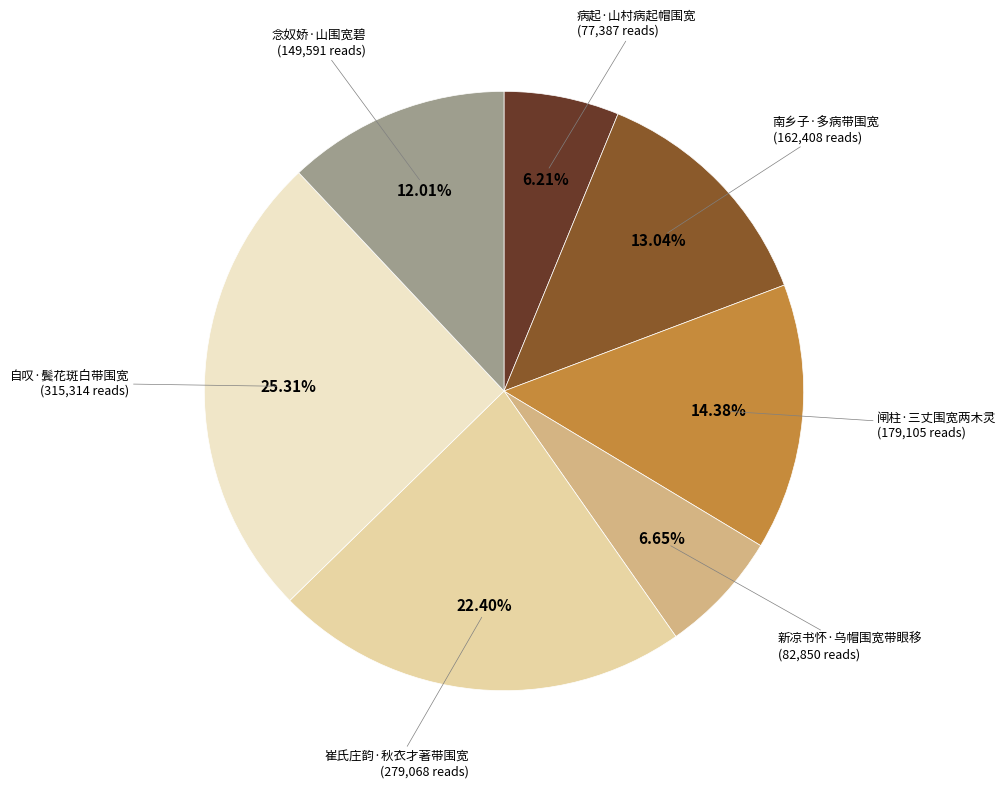

Is it true that 崔氏庄韵·秋衣才著带围宽 is 22% of the pie?

True